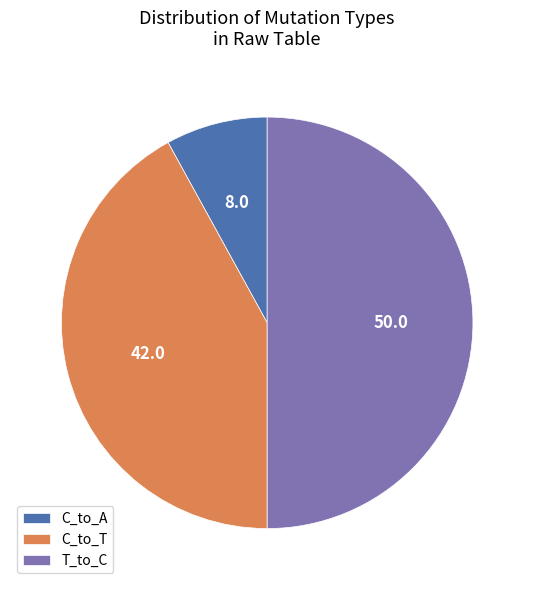

True or false: C_to_A accounts for 1% of the total.

False